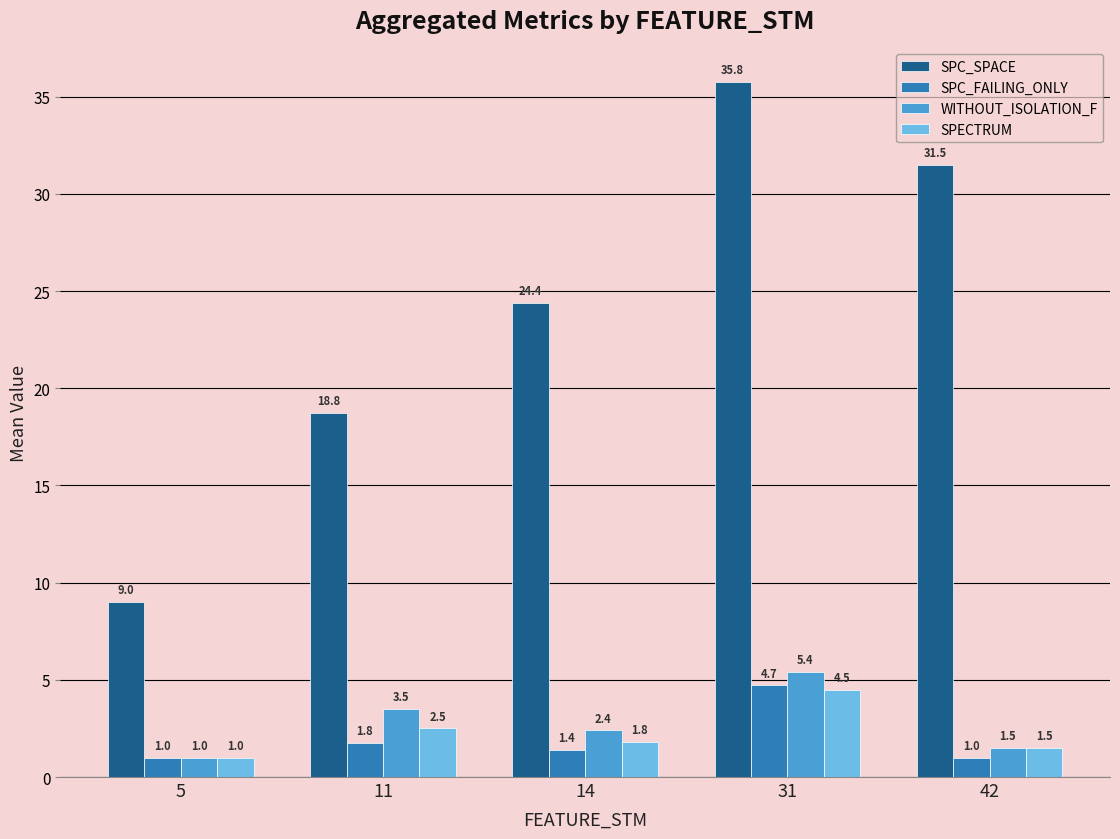

What is the minimum value shown in the chart?

1.0